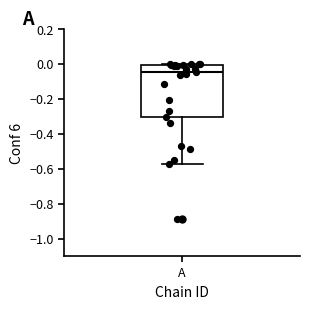

Where is the upper edge of the box for A on the y-axis? The values are not printed on the chart, so give them approximately, as read against the axis.

0.00